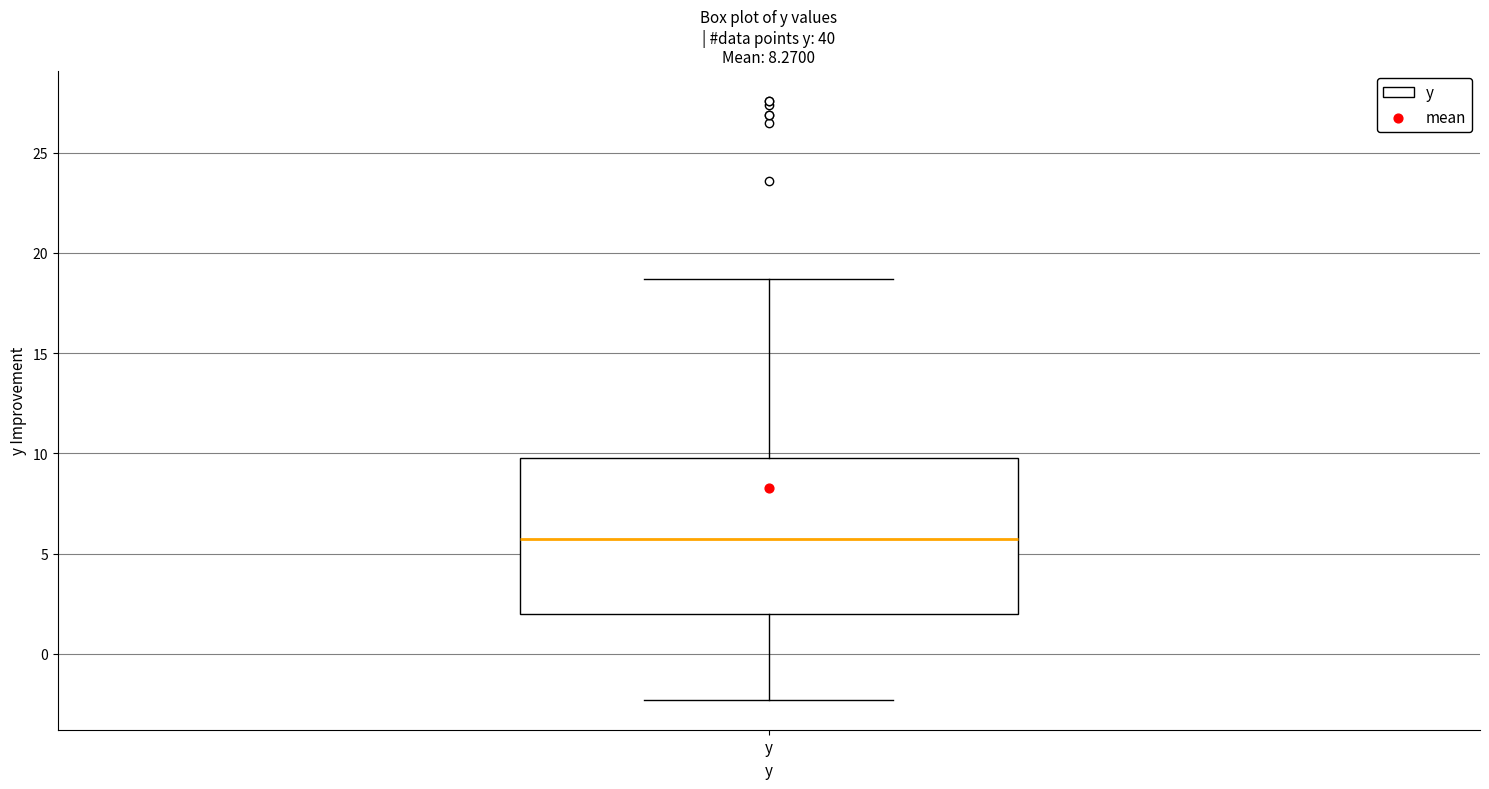

Read this box plot against the y-axis: the position of the median line, the range covered by the box, and the ends of both whiskers. The values are not printed on the chart, so give them approximately, as read against the axis.

median 5.5, box 2.0 to 10.0, whiskers -2.5 to 18.5